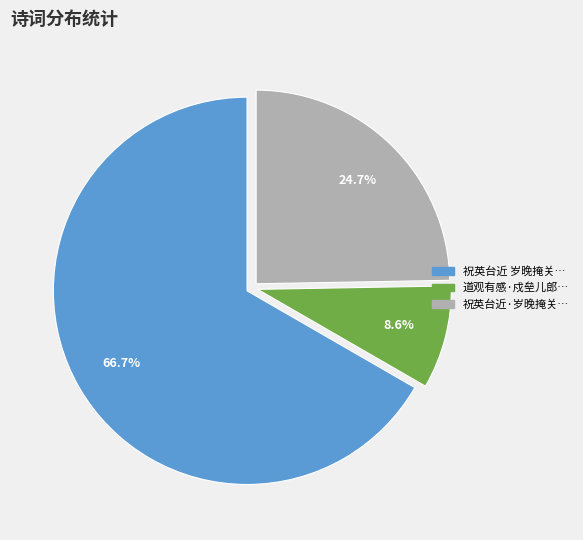

Is there any slice that represents more than half of the pie?

Yes